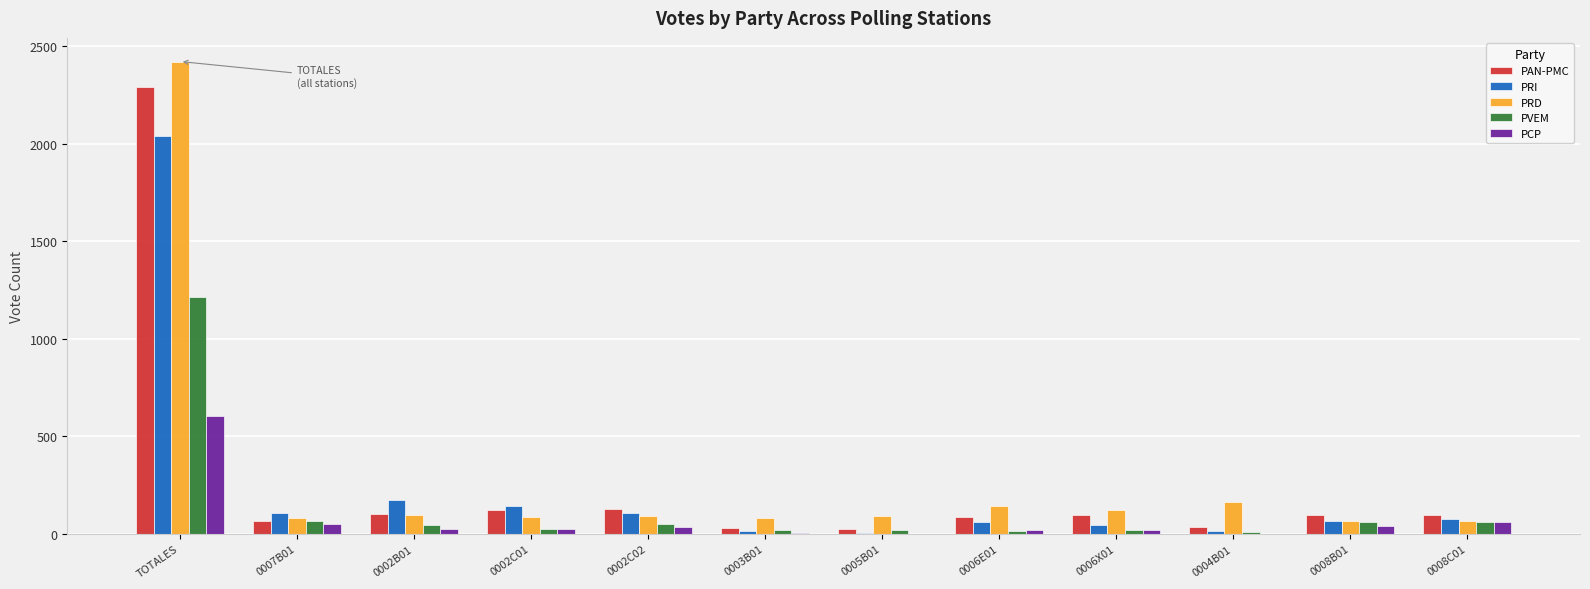

True or false: PVEM has a value of 1215 at TOTALES.

True